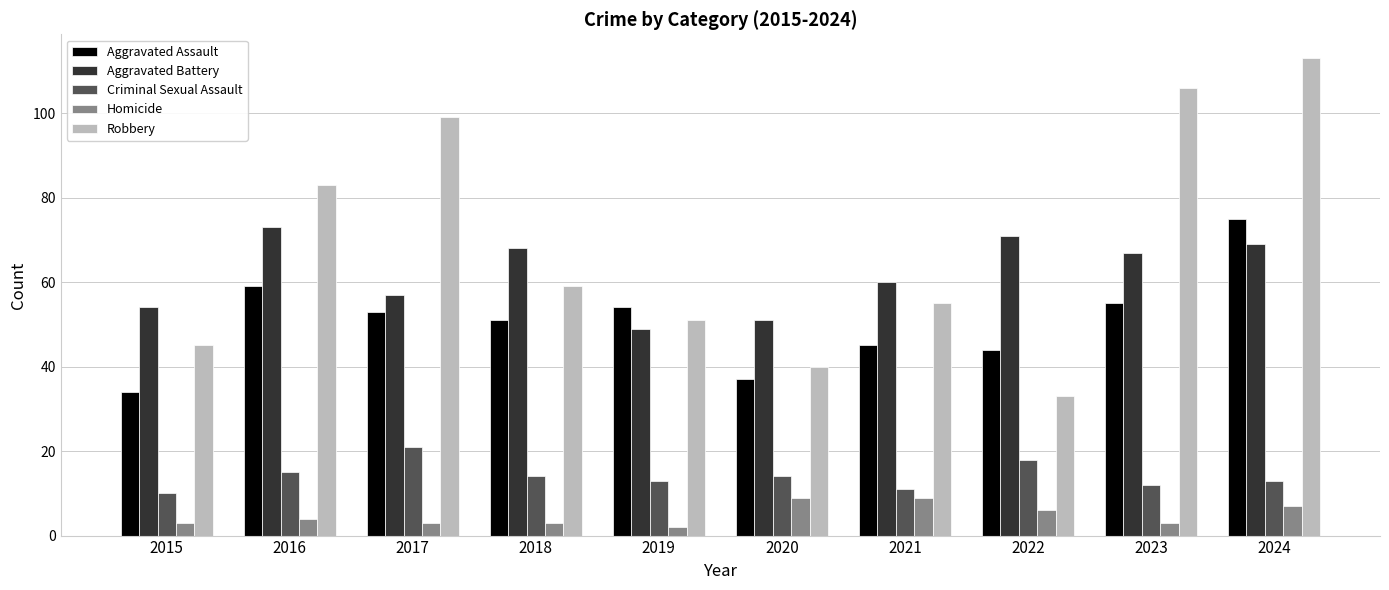

At how many categories does at least one series exceed 3?

10